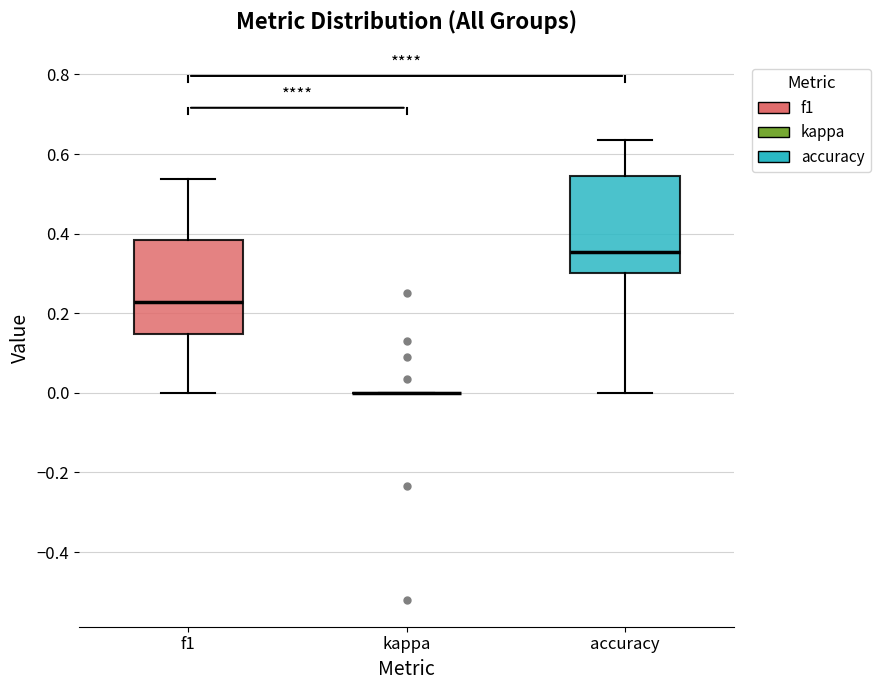

Reading left to right, read every box against the y-axis: the position of its median line, the range the box covers, and the ends of its whiskers. The values are not printed on the chart, so give them approximately, as read against the axis.

f1: median 0.22, box 0.14 to 0.38, whiskers 0.00 to 0.54
kappa: box collapsed to a line at 0.00, whiskers 0.00 to 0.00
accuracy: median 0.36, box 0.30 to 0.54, whiskers 0.00 to 0.64